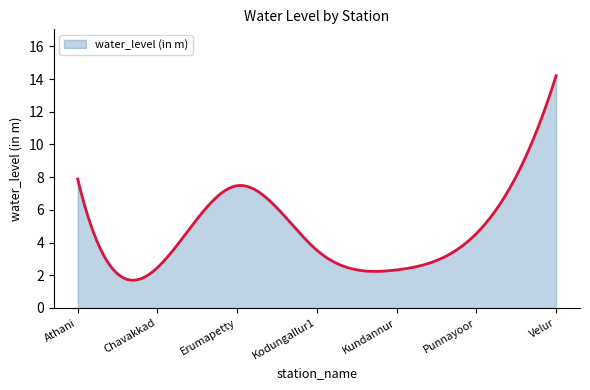

What is the maximum value shown in the chart?

14.2